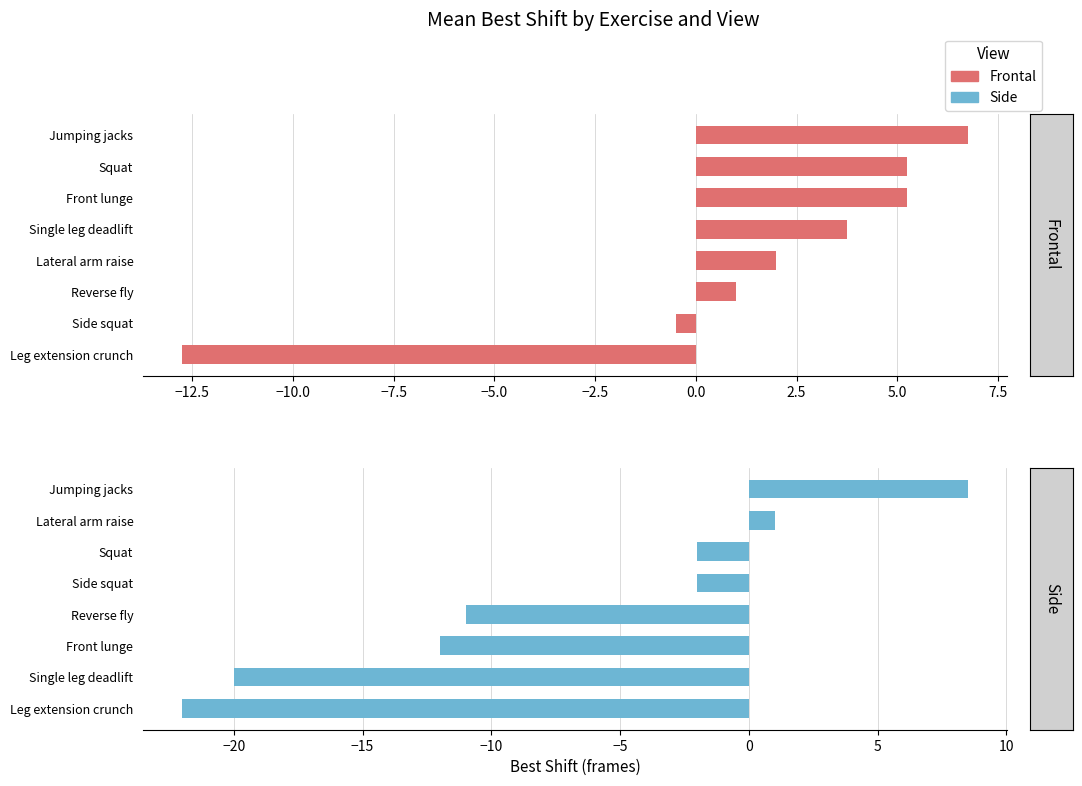

What is the approximate value of Side at Front lunge?

-12.0